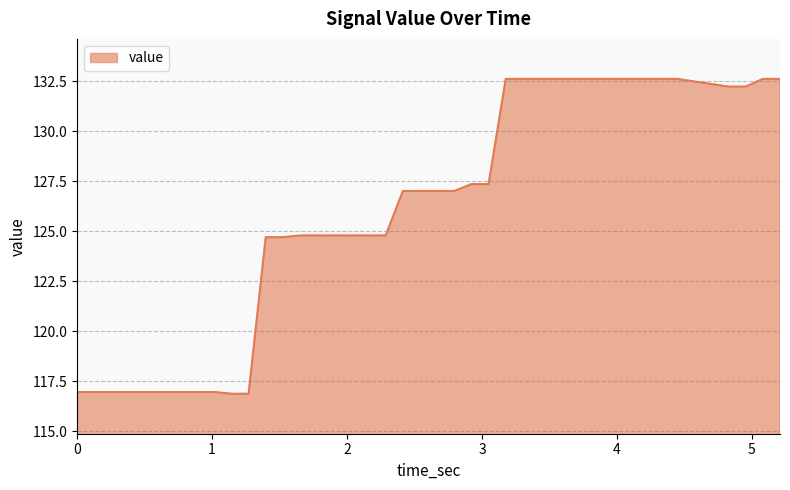

Does the chart display data point markers on the line(s)?

No